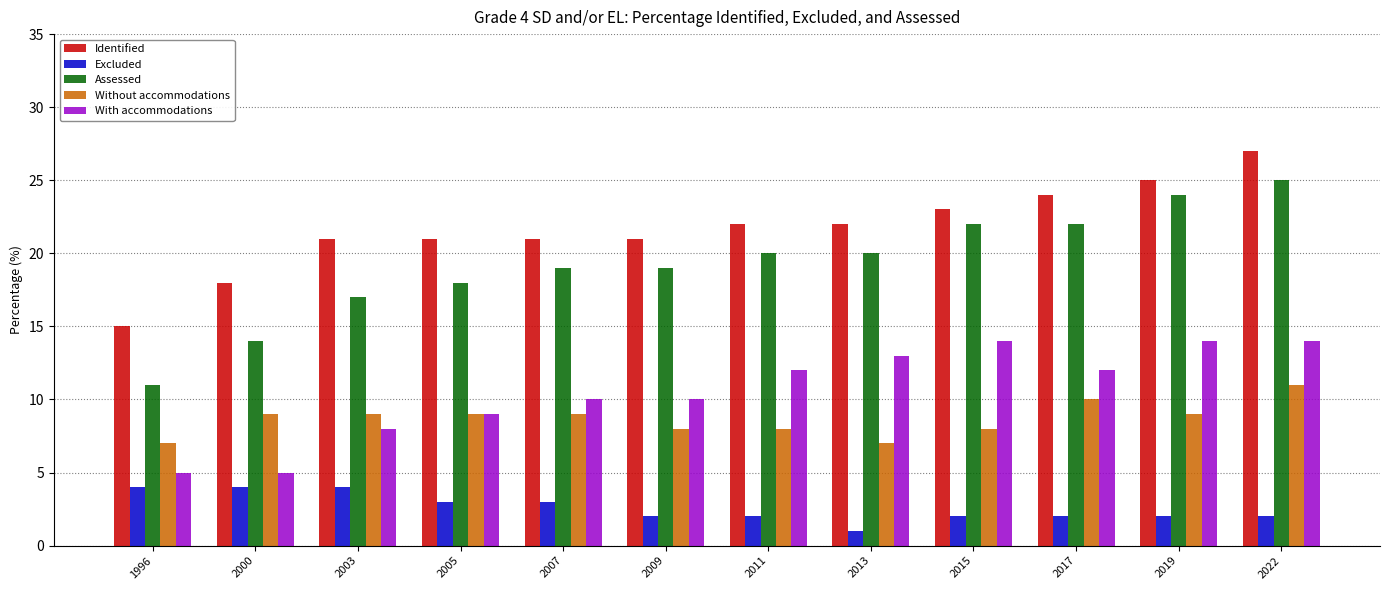

Which label corresponds to the largest value in the chart?

2022